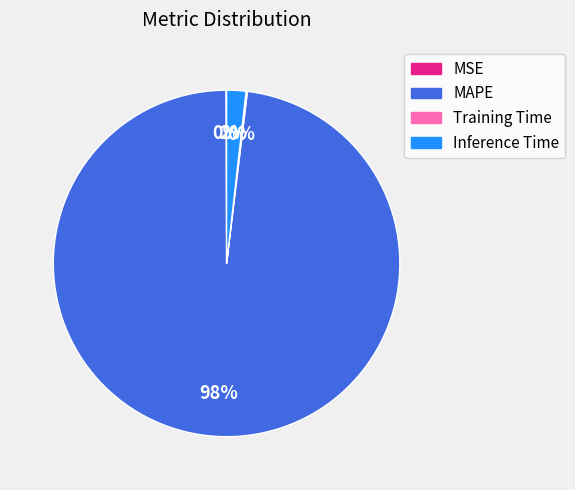

The Inference Time slice represents 2% of the pie. True or false?

True